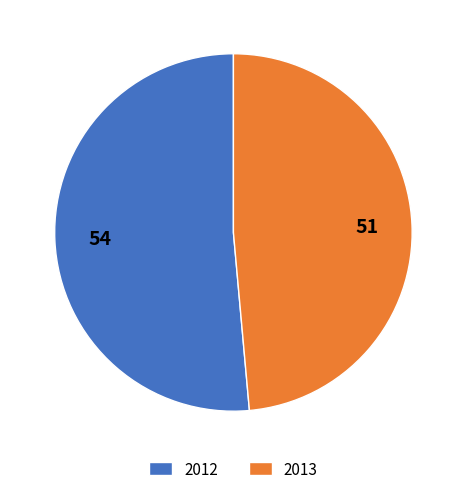

What is the ratio of the value at 2013 to the value at 2012?

0.9